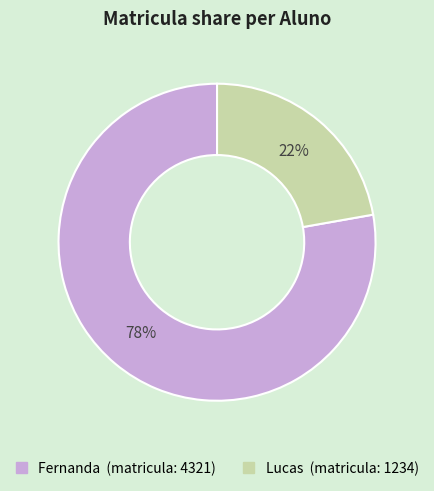

Rank the categories by value from highest to lowest.

Fernanda, Lucas